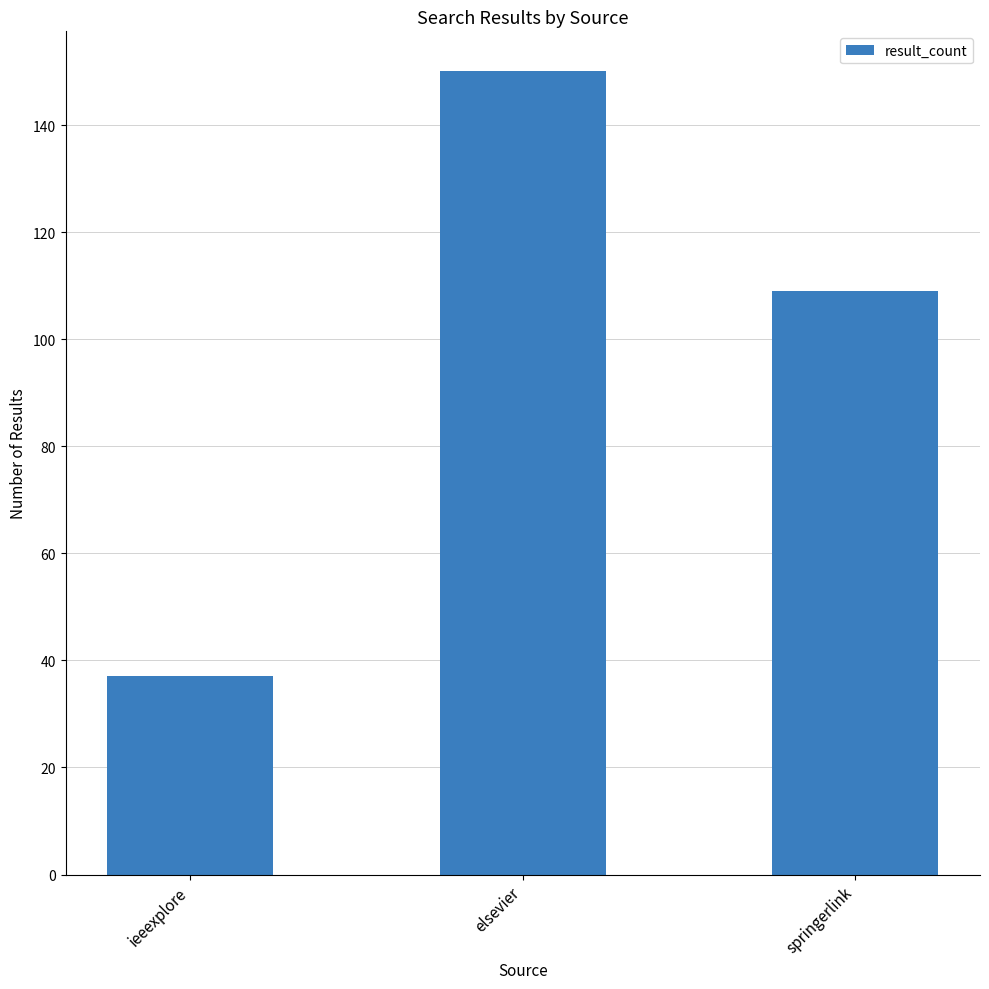

Where does the data first go above 109?

elsevier